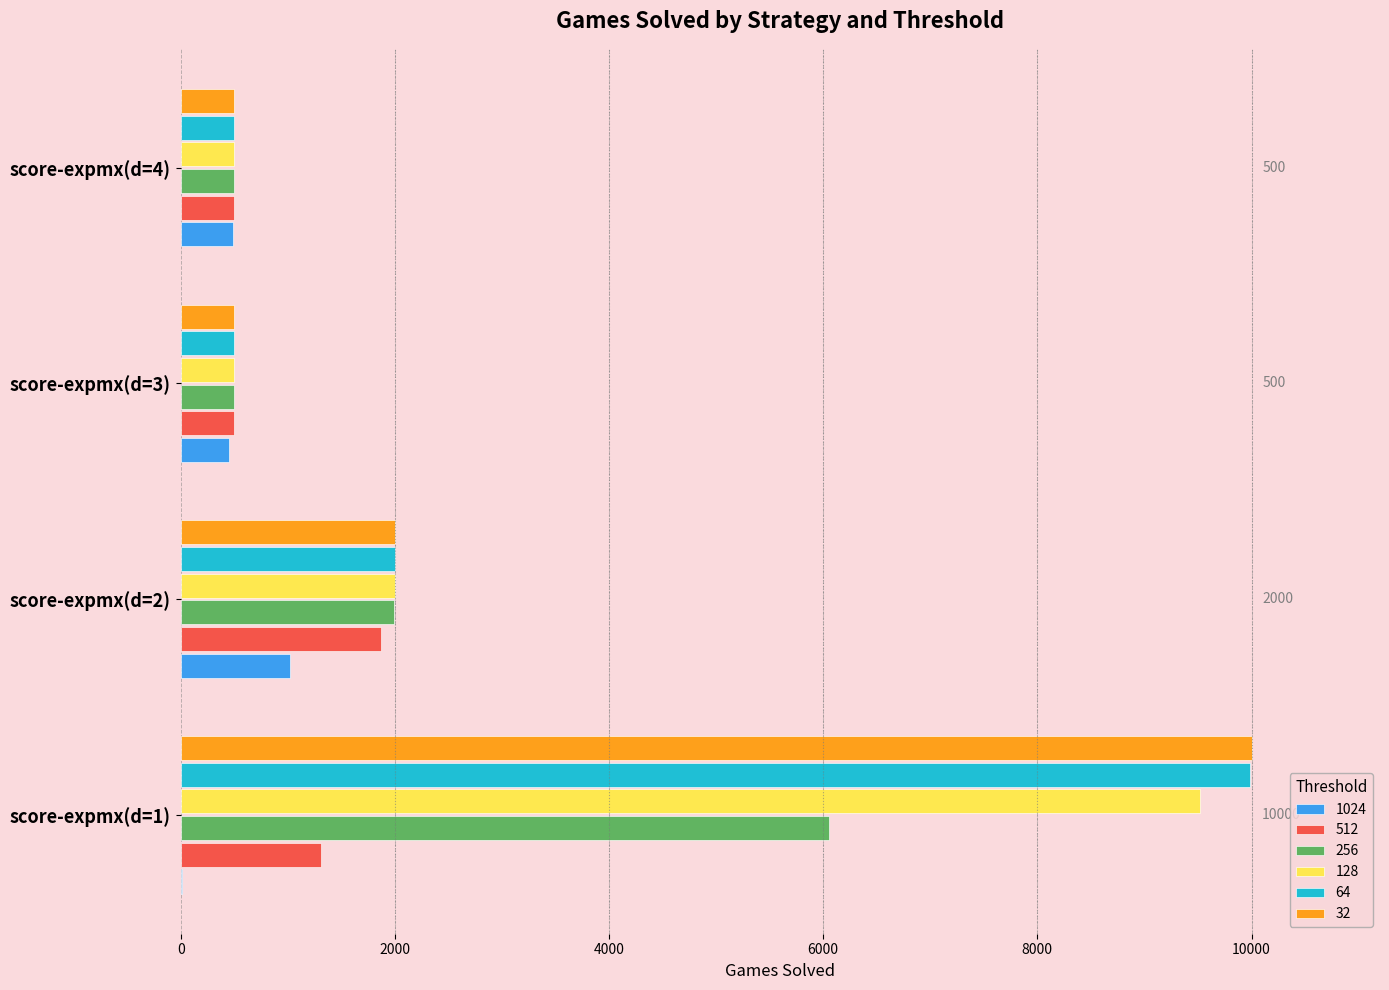

Is the value of 512 at score-expmx(d=2) greater than the value of 1024 at score-expmx(d=4)?

Yes